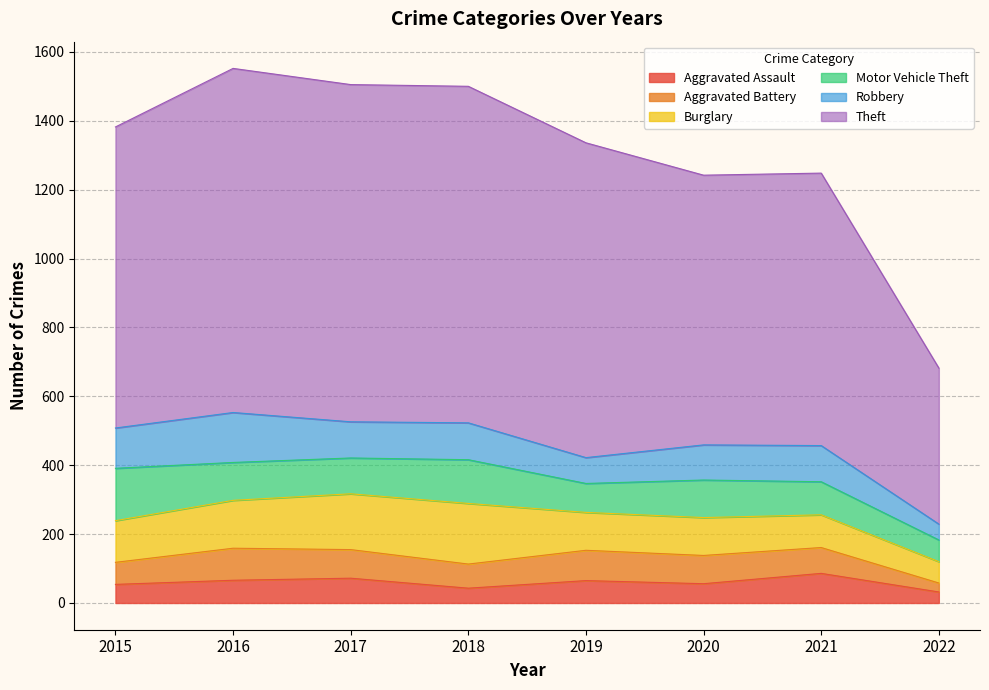

Which category has the lowest value across all series?

2022